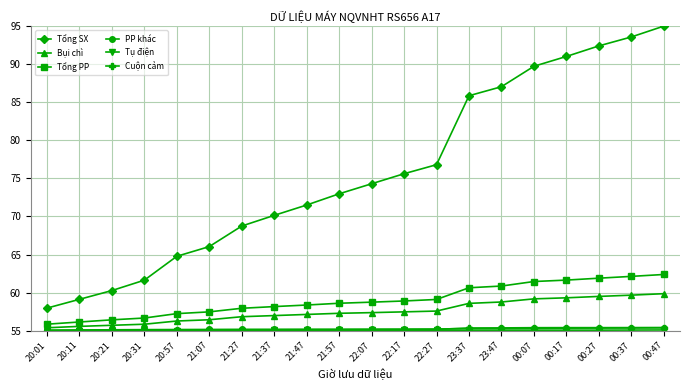

What position from the right is 23:37?

7